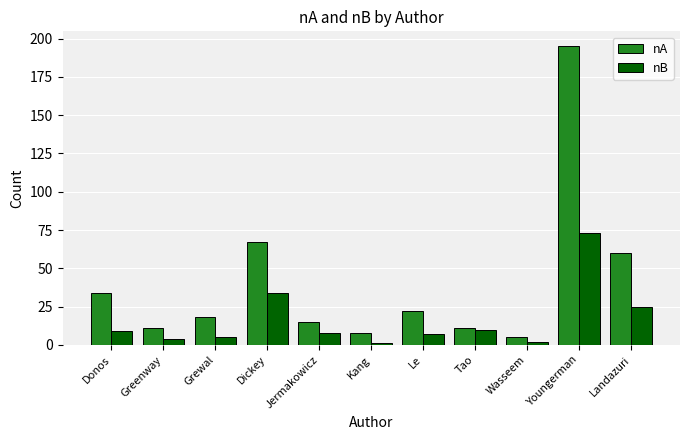

How many data points in nA are less than 18?

5